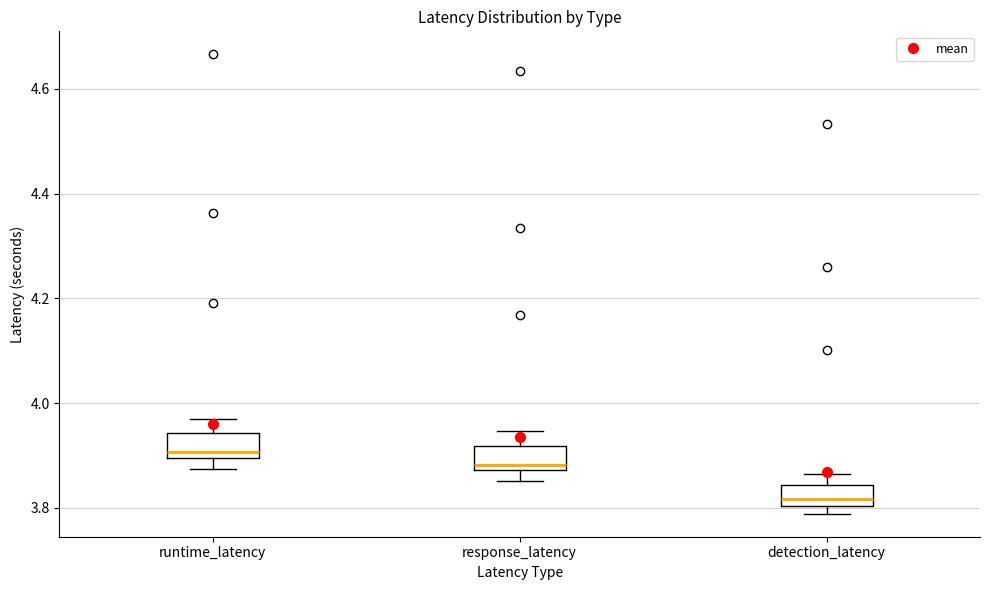

Reading left to right, read every box against the y-axis: the position of its median line, the range the box covers, and the ends of its whiskers. The values are not printed on the chart, so give them approximately, as read against the axis.

runtime_latency: median 3.90 (just above the box's lower edge), box 3.90 to 3.94, whiskers 3.88 to 3.98
response_latency: median 3.88 (just above the box's lower edge), box 3.88 to 3.92, whiskers 3.86 to 3.94
detection_latency: median 3.82, box 3.80 to 3.84, whiskers 3.78 to 3.86